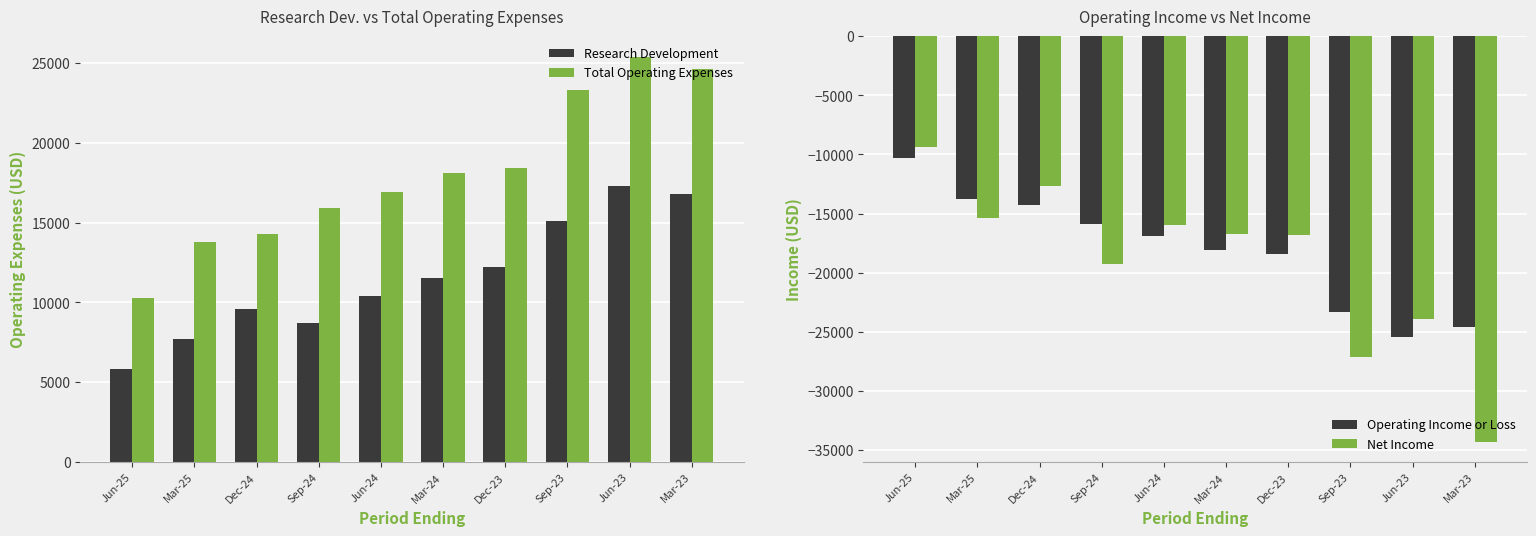

Between Mar-24 and Jun-24, which is larger?

Mar-24